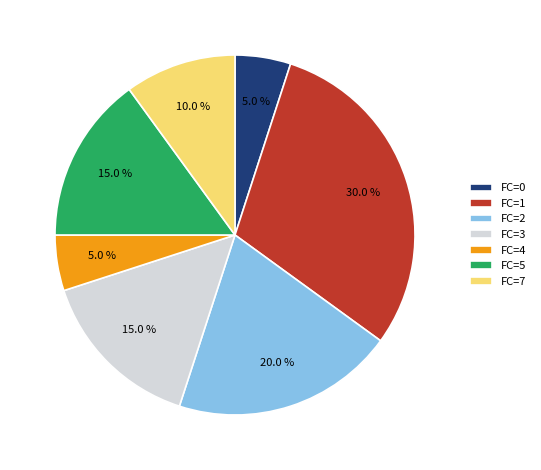

Which slice is the largest?

FC=1